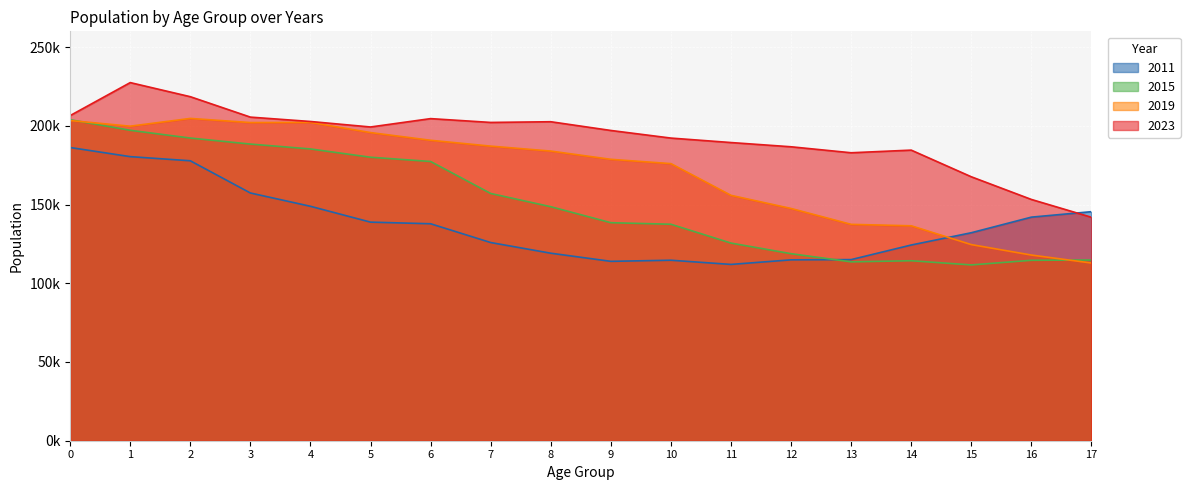

What are all the series names shown in the legend?

2011, 2015, 2019, 2023